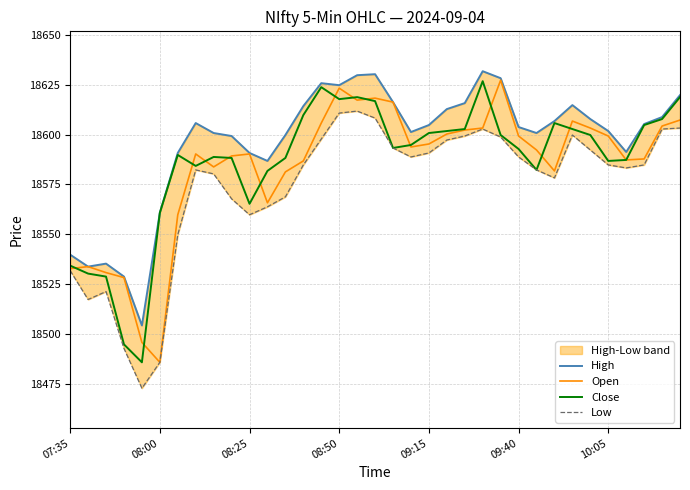

What is the maximum value for Open?

18627.3